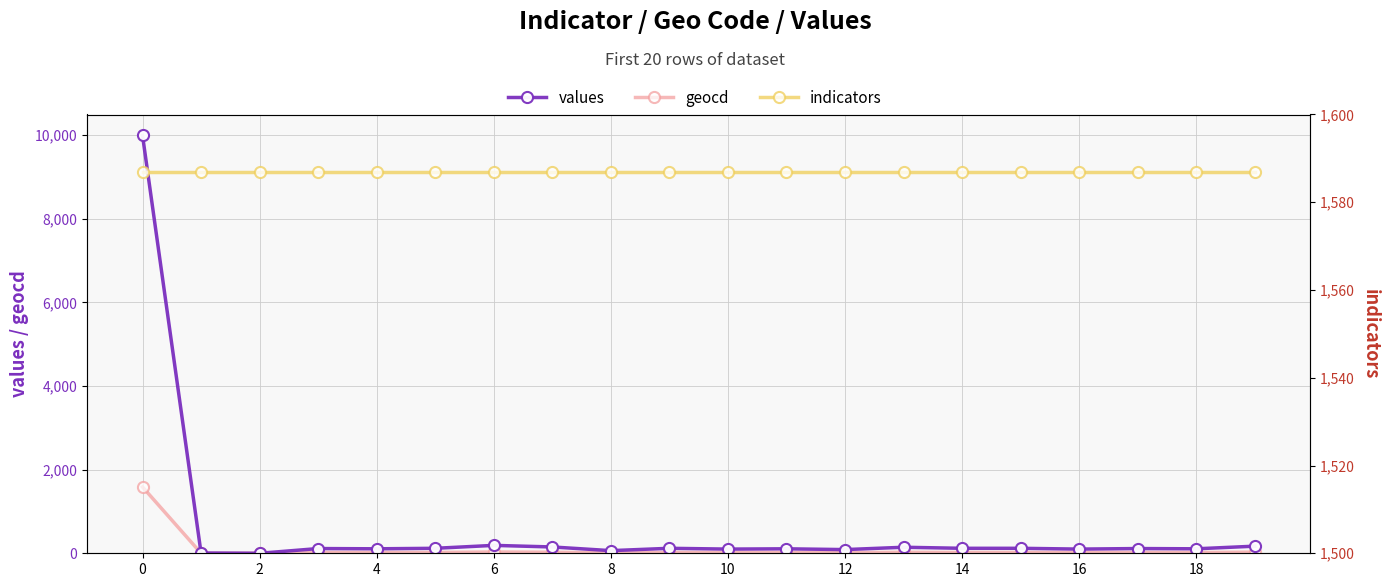

True or false: geocd has a value of 0 at 2.

True